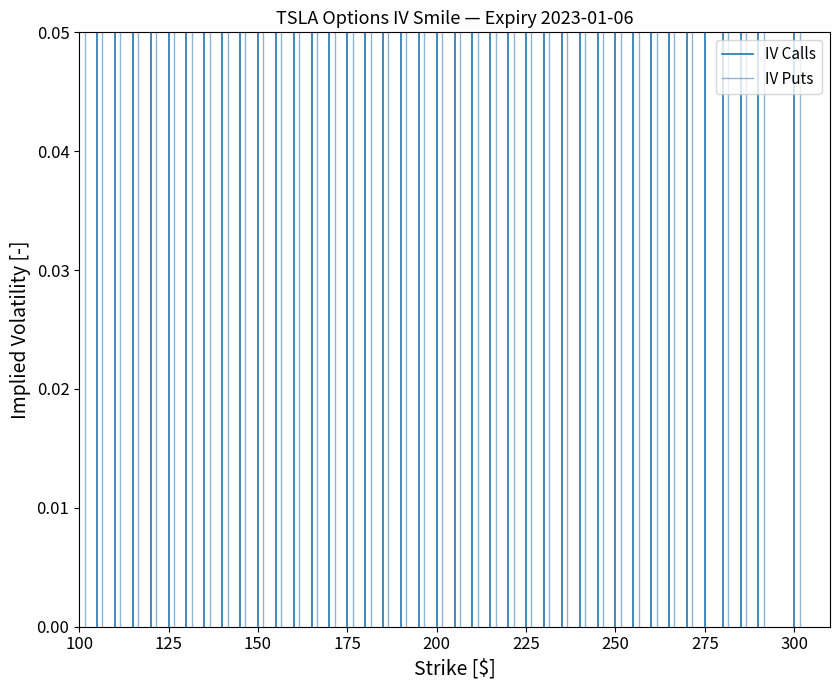

The value of IV Calls at 100 is 0.0. True or false?

True